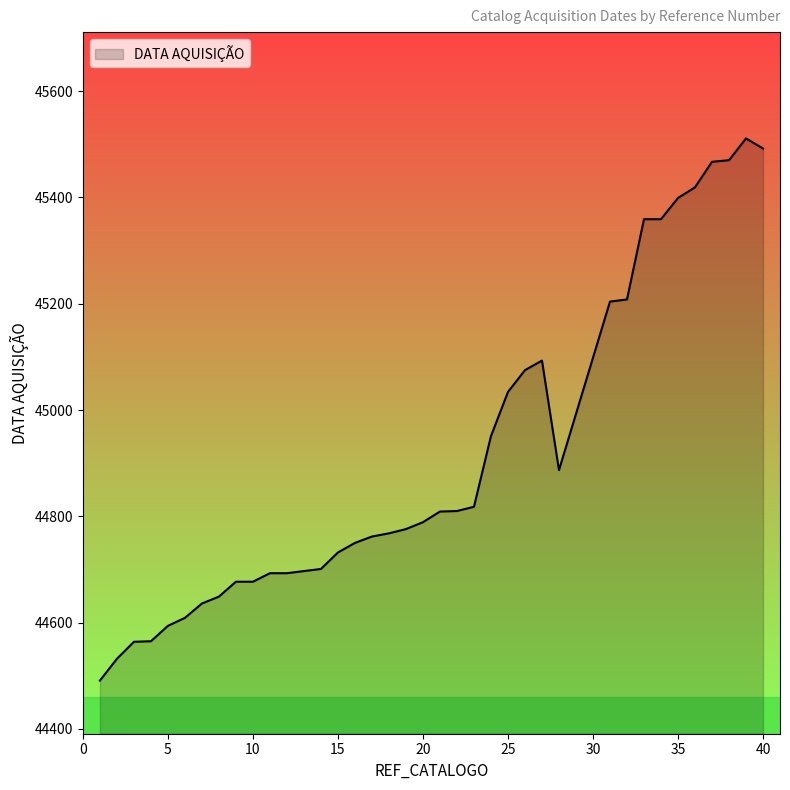

What is the minimum value shown in the chart?

44491